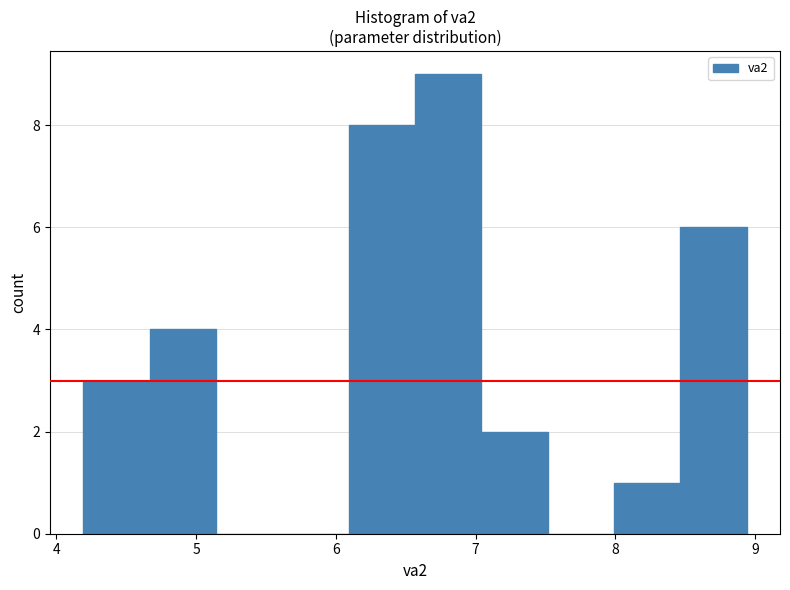

Which range on the x-axis has the tallest bar?

6.6 to 7.0